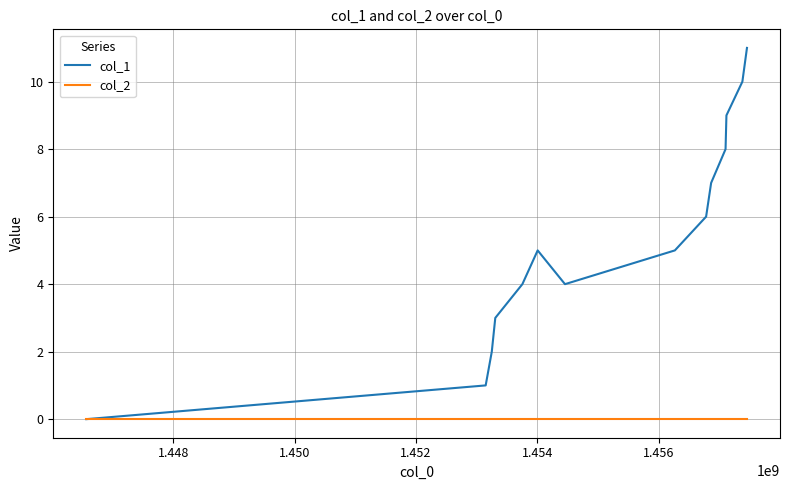

How many distinct data groups are displayed?

2